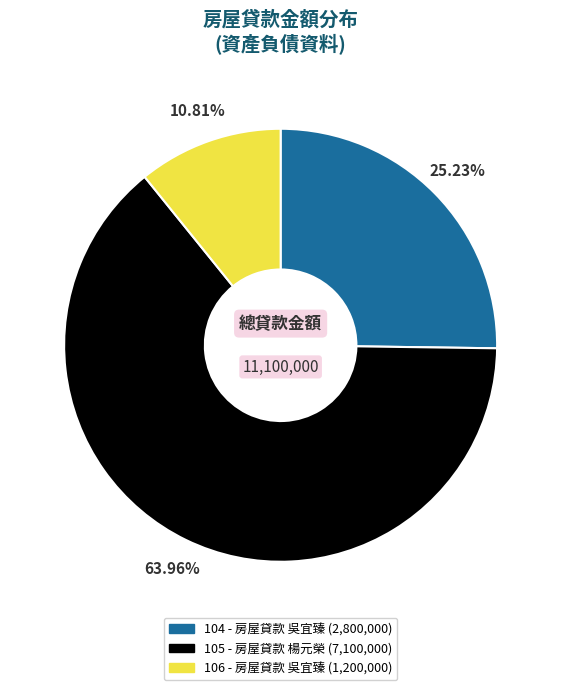

The 104 slice represents 25% of the pie. True or false?

True